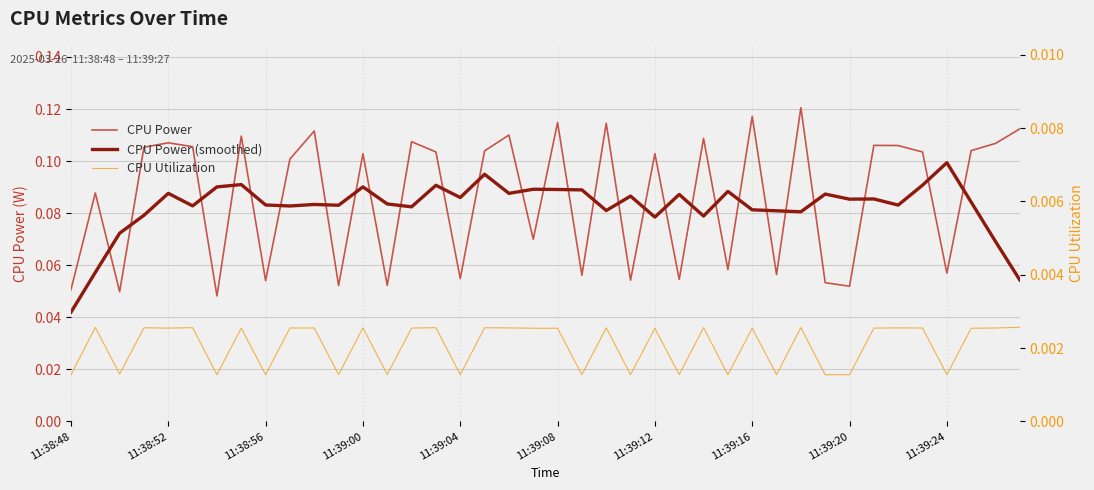

At 10, list the series in order from largest to smallest.

CPU Power, CPU Power (smoothed), CPU Utilization